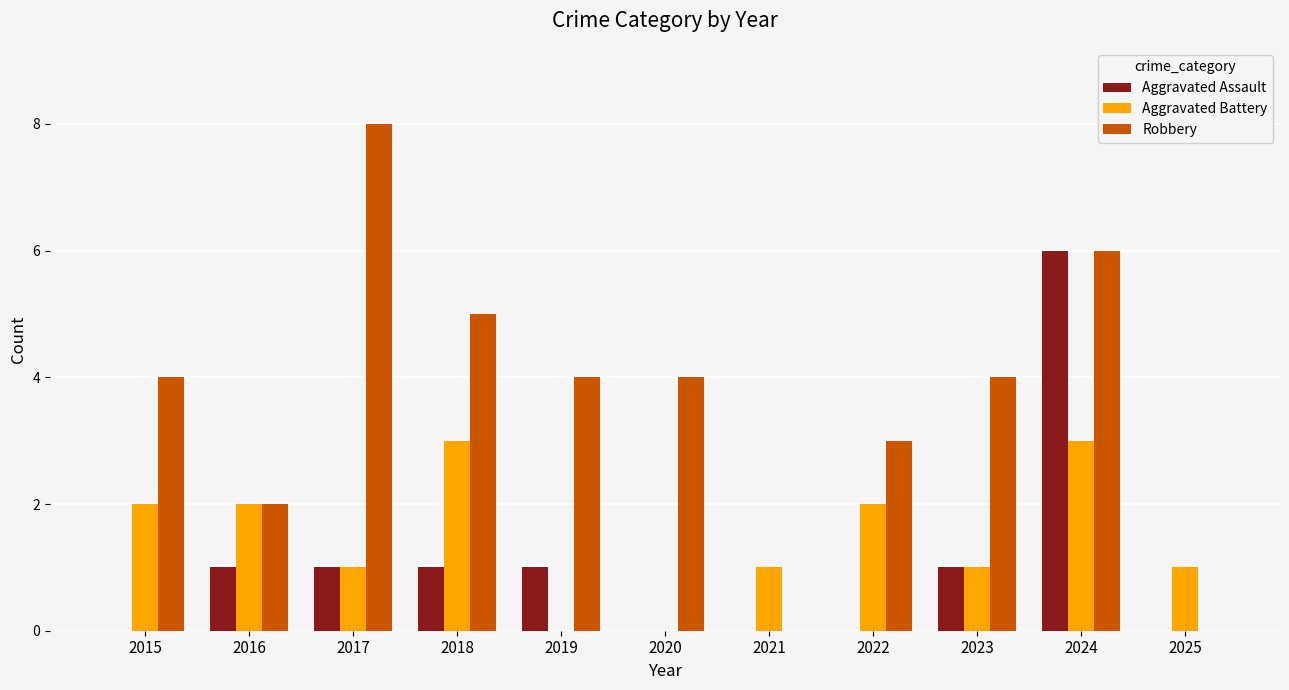

Which series has the largest total across all categories?

Robbery